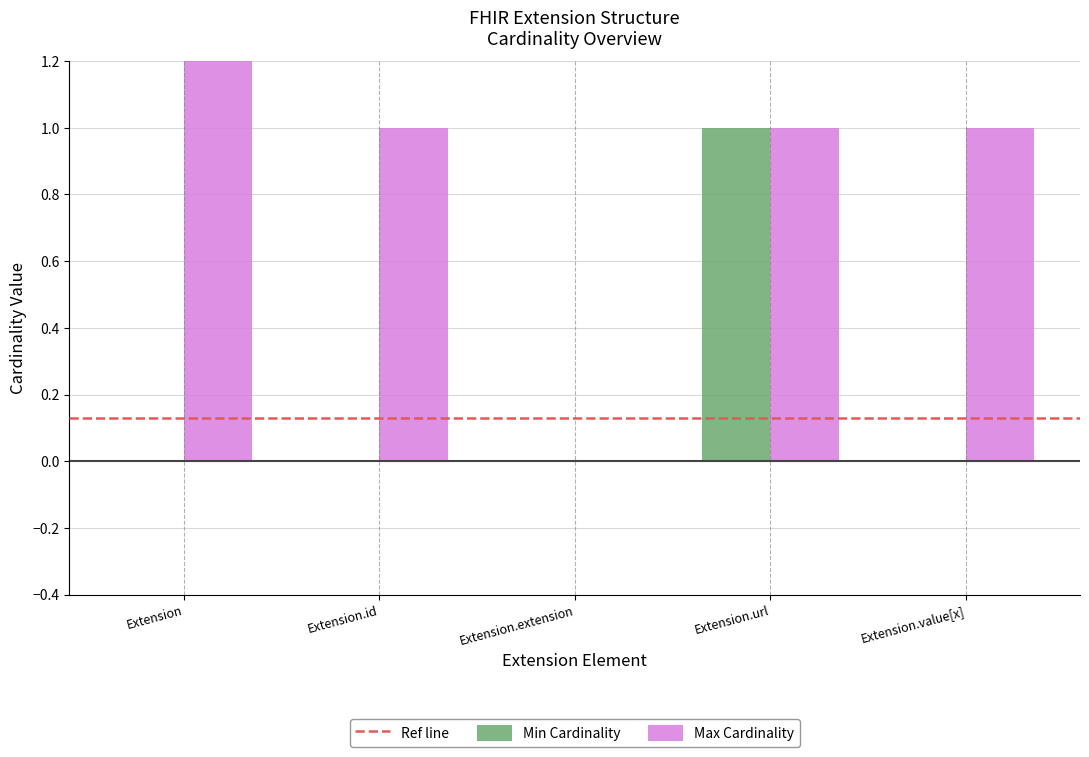

What position from the left is Extension.id?

2